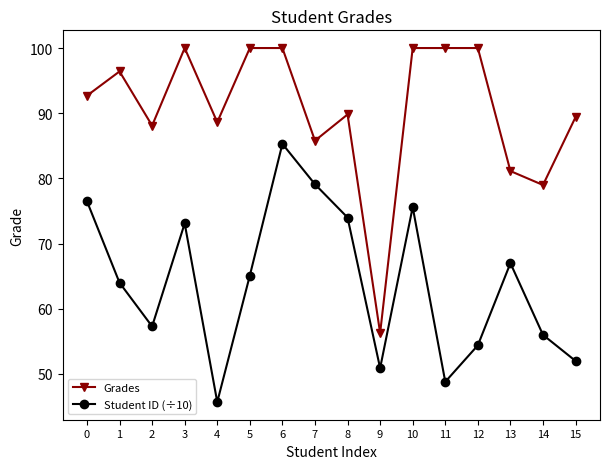

What is the minimum value for Student ID (÷10)?

45.7